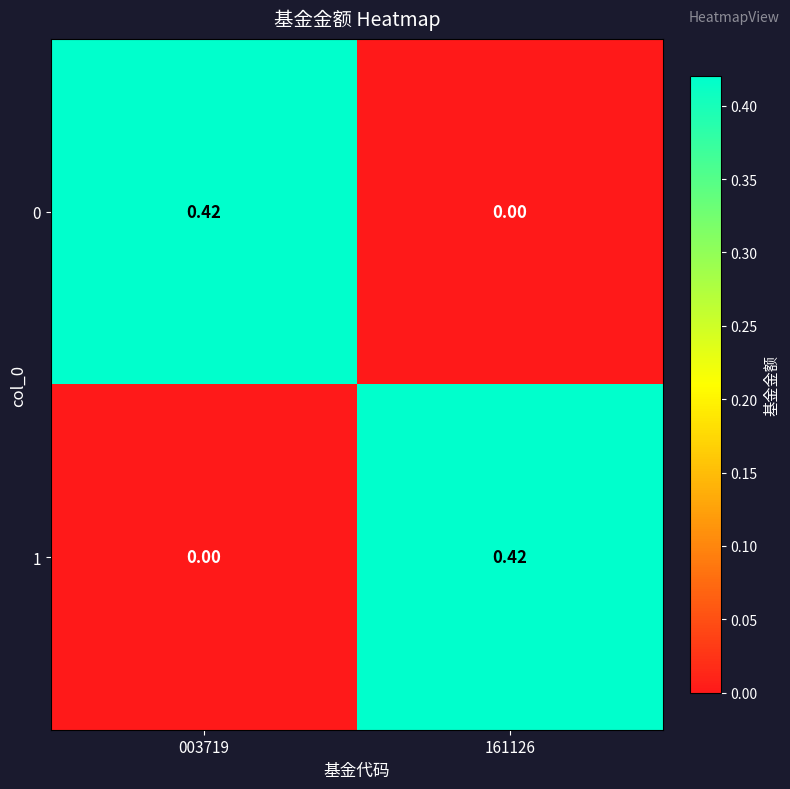

Is the value of 0 at 003719 greater than the value of 1 at 003719?

Yes